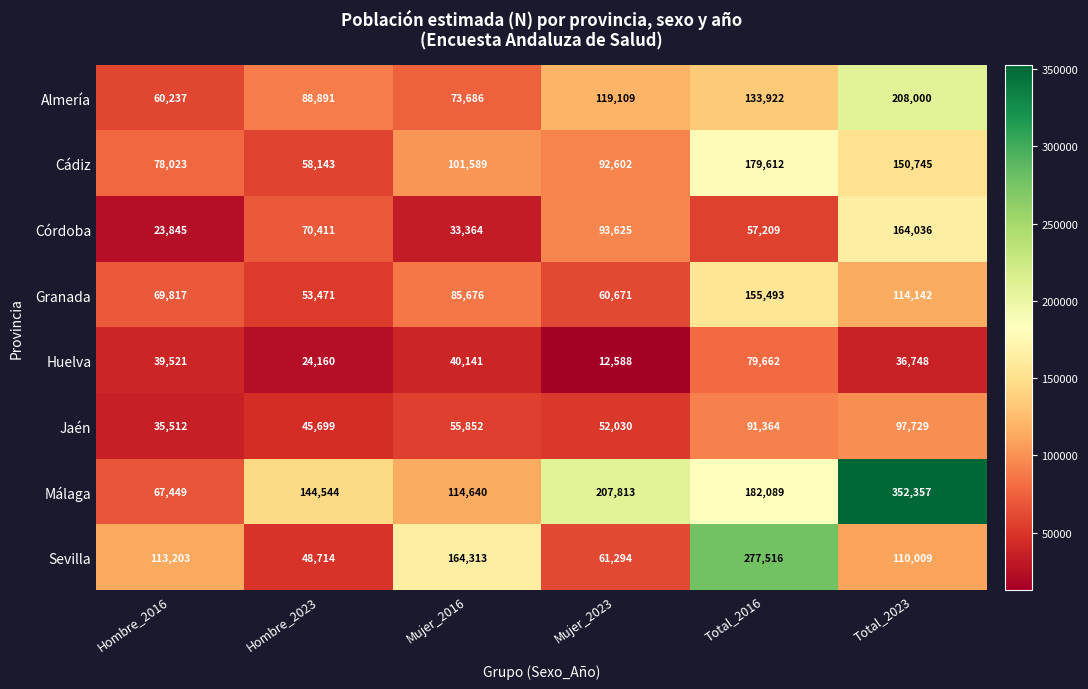

What is the sum of all Granada values?

539270